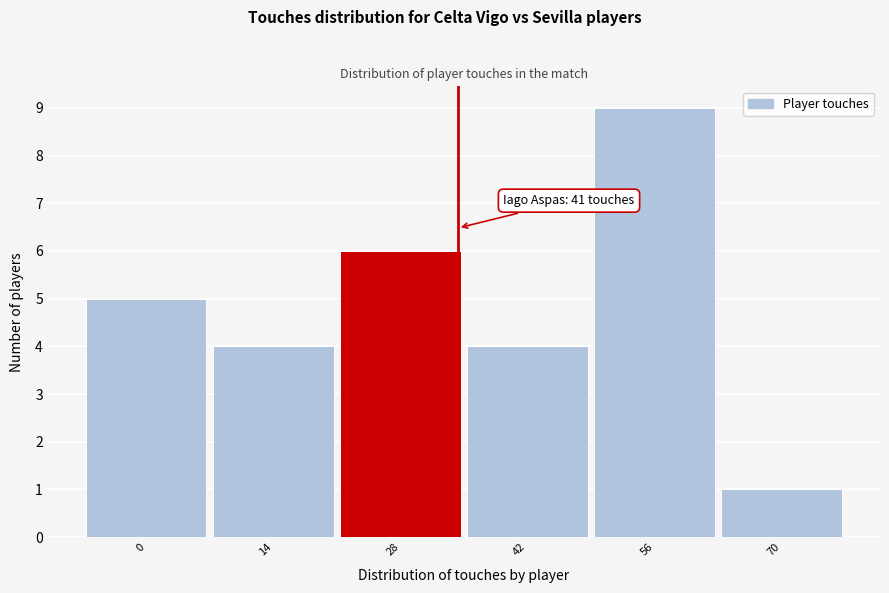

Reading left to right, list all the values displayed in this chart.

5	4	6	4	9	1